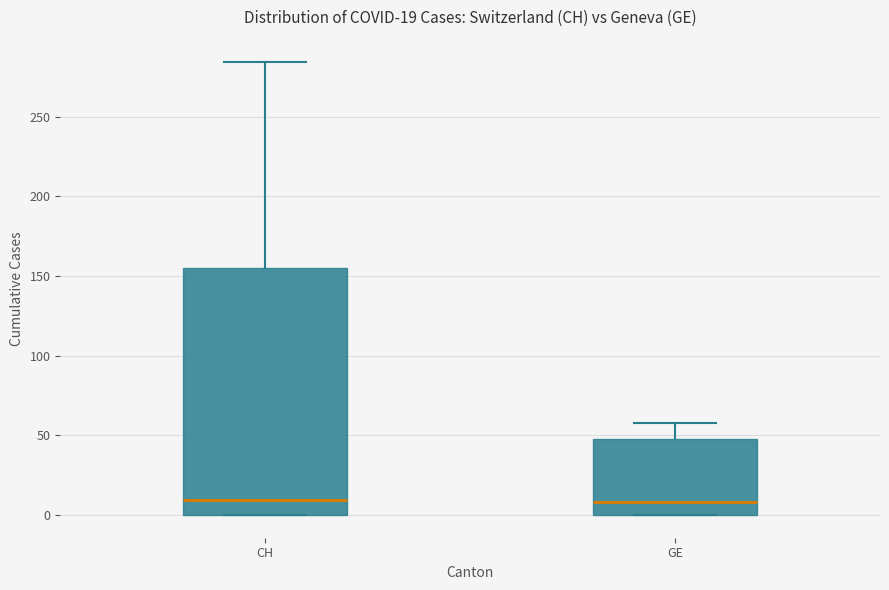

Which box is the tallest, from its lower edge to its upper edge?

CH